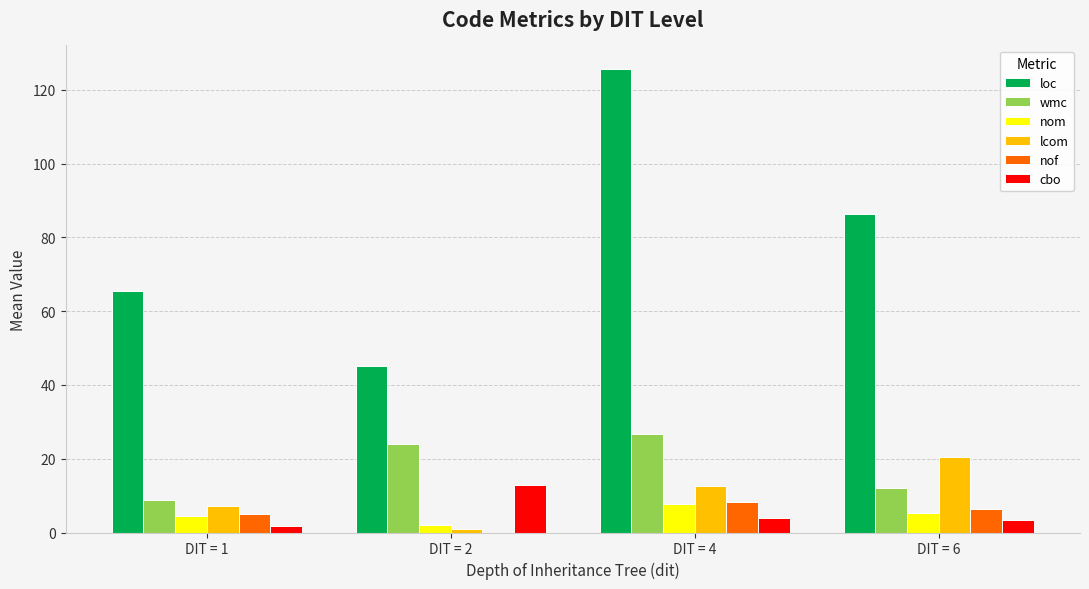

What is the greatest value displayed?

125.7